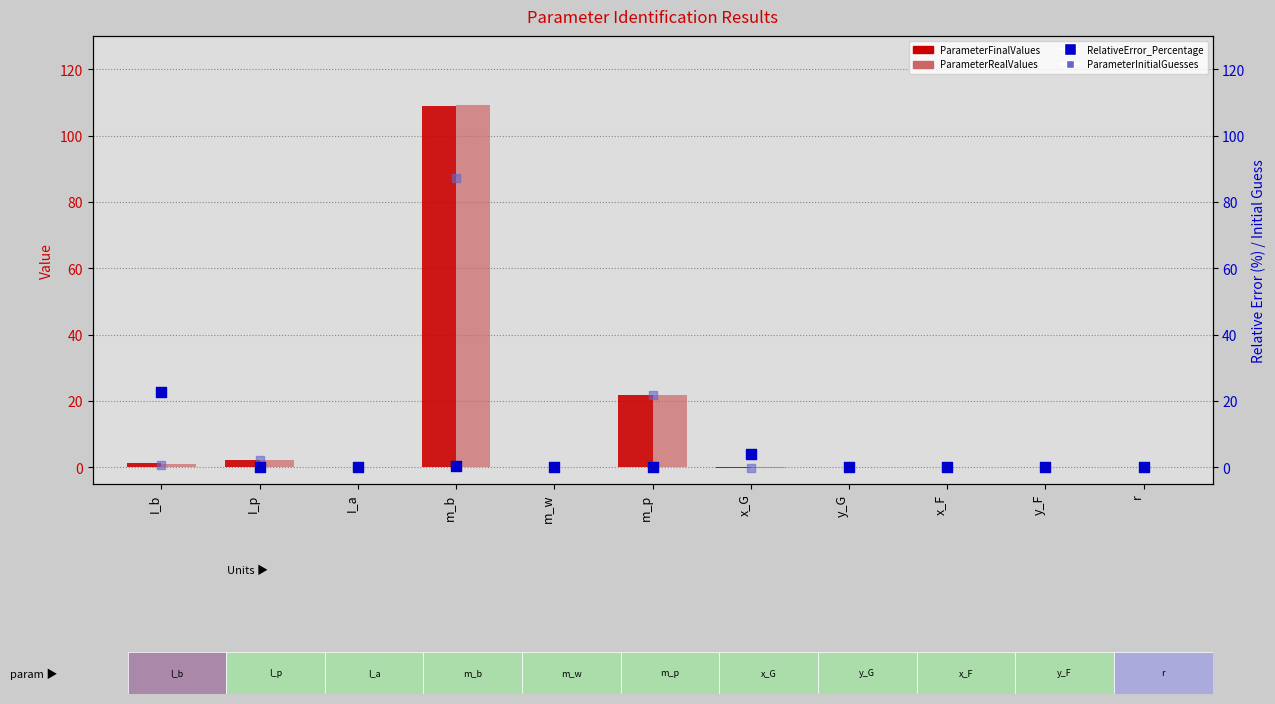

At how many categories does at least one series exceed 79?

1